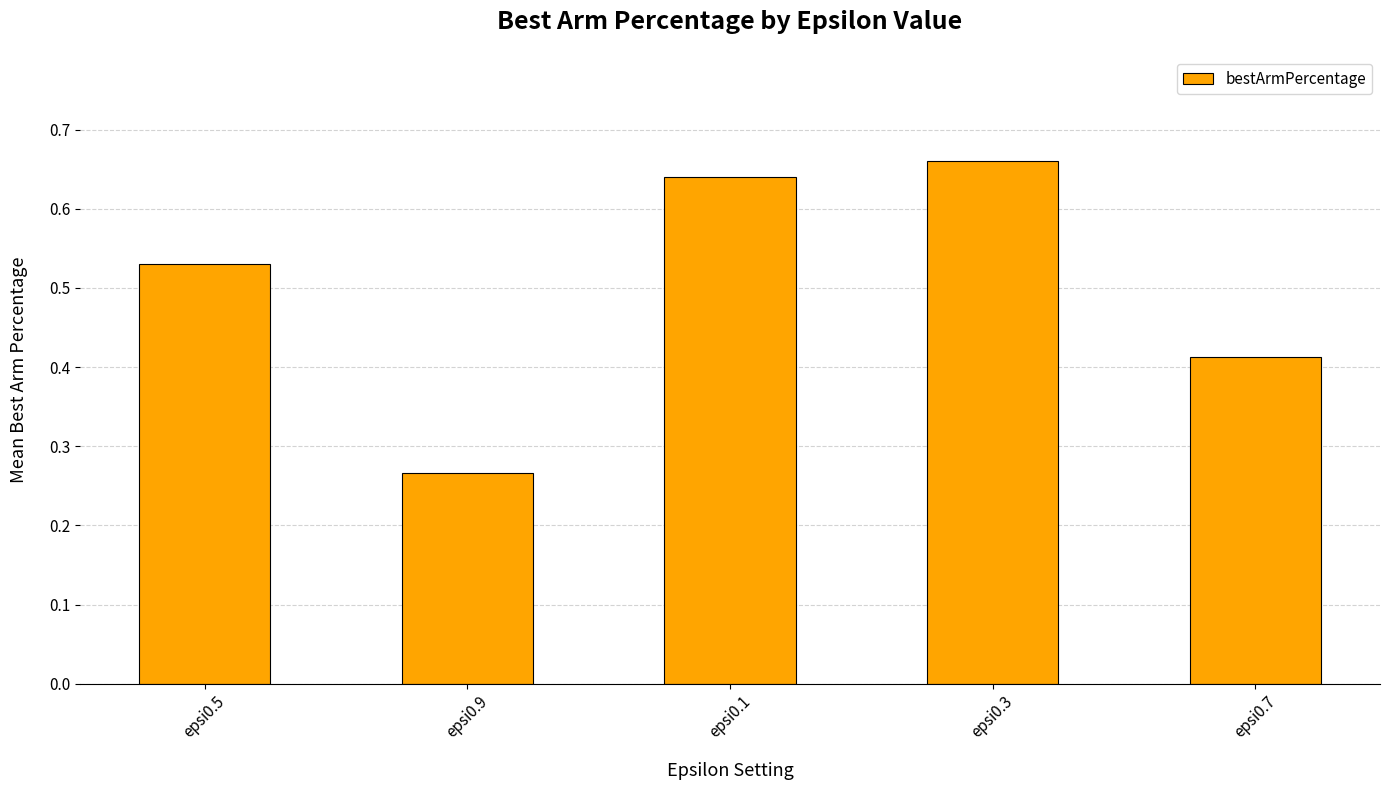

How many values are between 0 and 1?

5